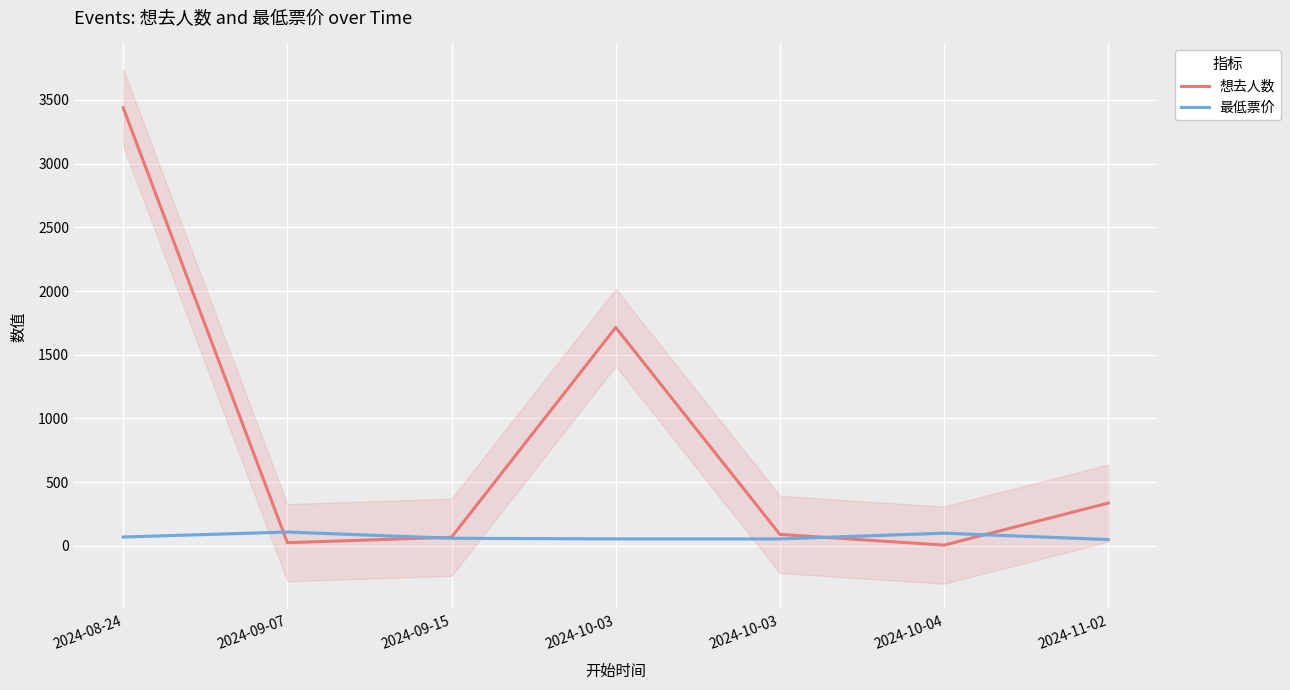

The 最低票价 series shows 55 at 2024-10-03. True or false?

True